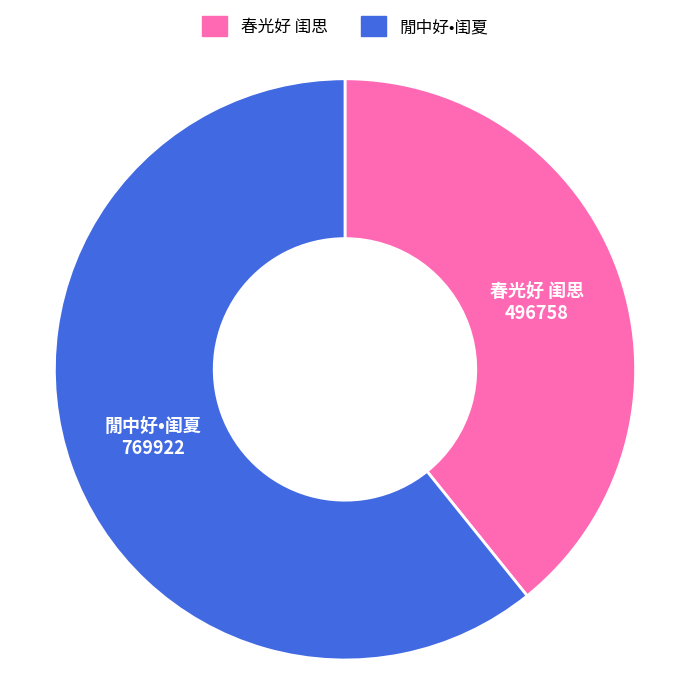

Combined, do 春光好 闺思 and 閒中好•闺夏 account for over 50%?

Yes